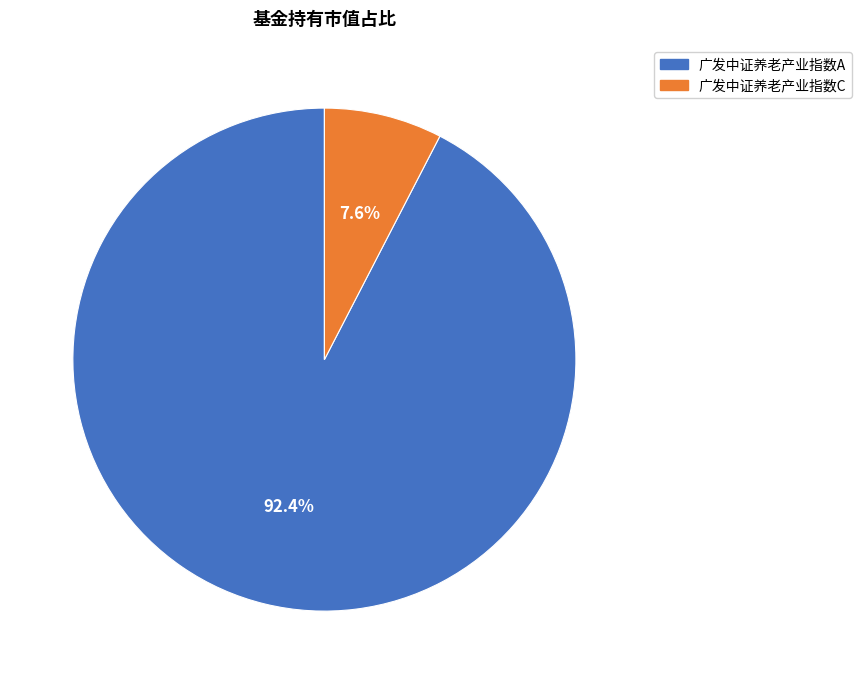

How many slices are in this pie chart?

2